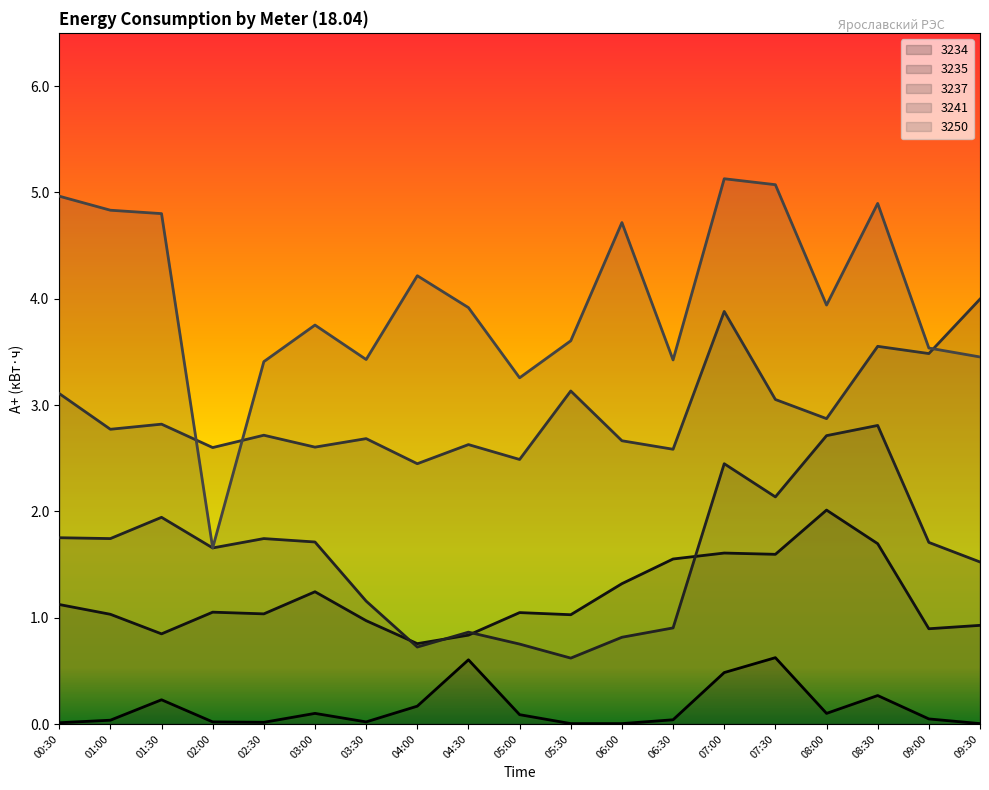

What position from the right is 05:00?

10